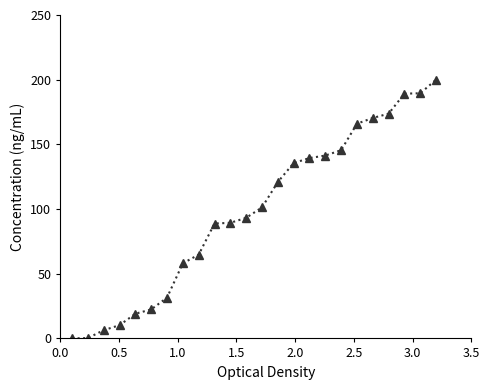

What is the value of the 5th point from the left?

19.1